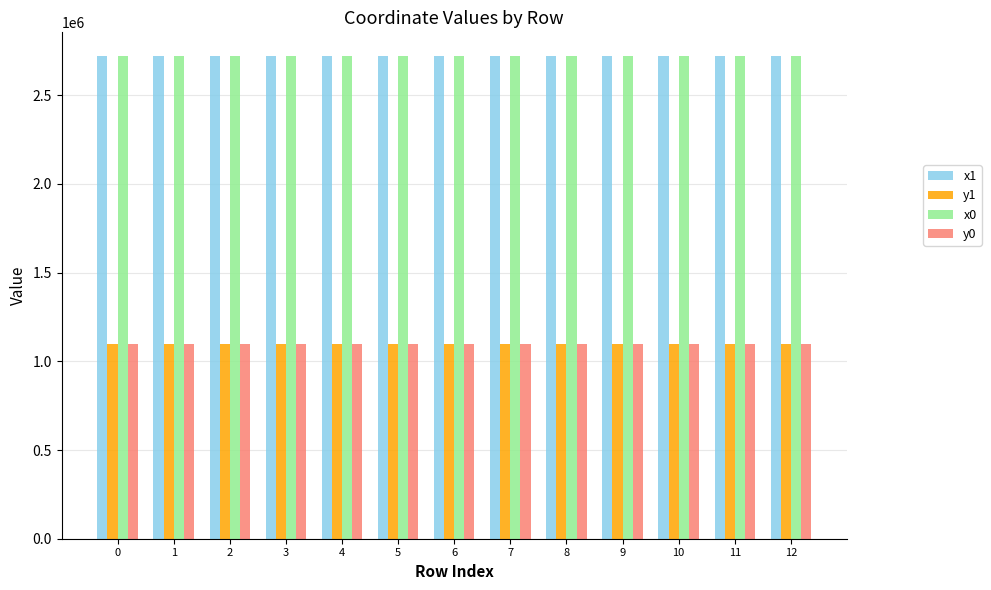

The value of x1 at 8 is 1219862.0. True or false?

False